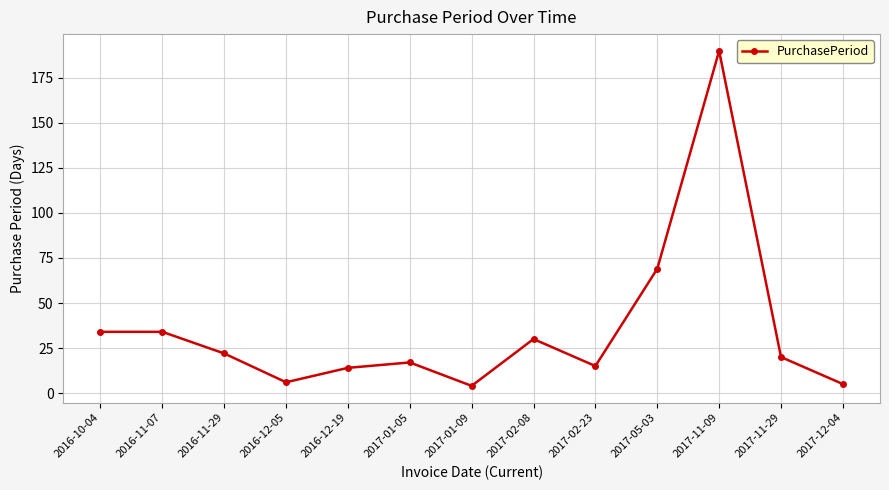

What is the approximate value at 2016-10-04, to the nearest 5?

35